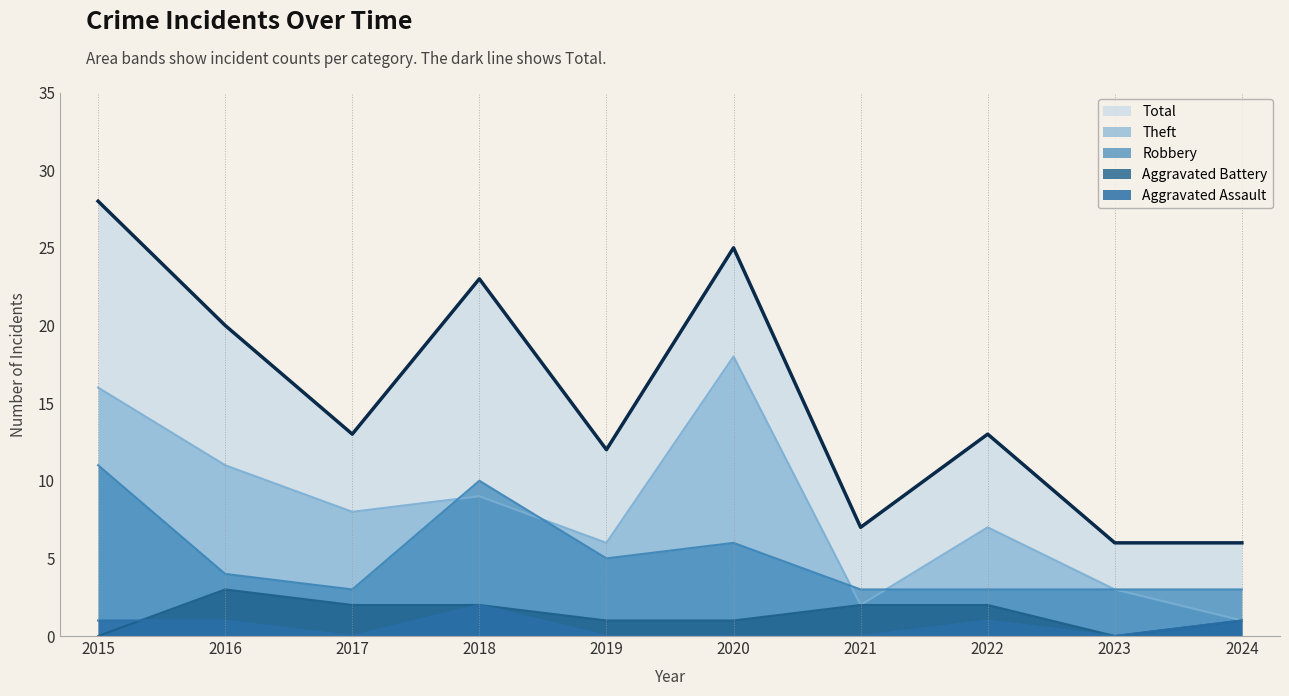

True or false: Robbery and Total intersect in this chart.

False